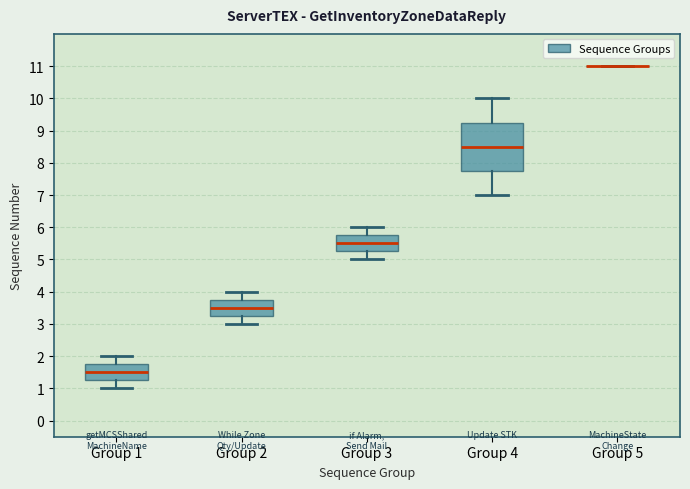

Which box is the tallest, from its lower edge to its upper edge?

Group 4